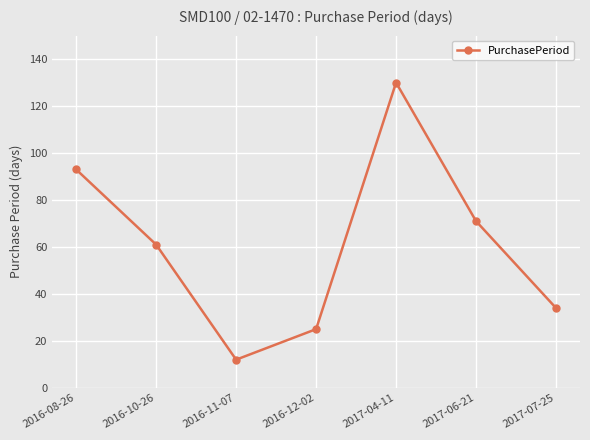

What is the difference between the values at 2016-10-26 and 2016-11-07?

49